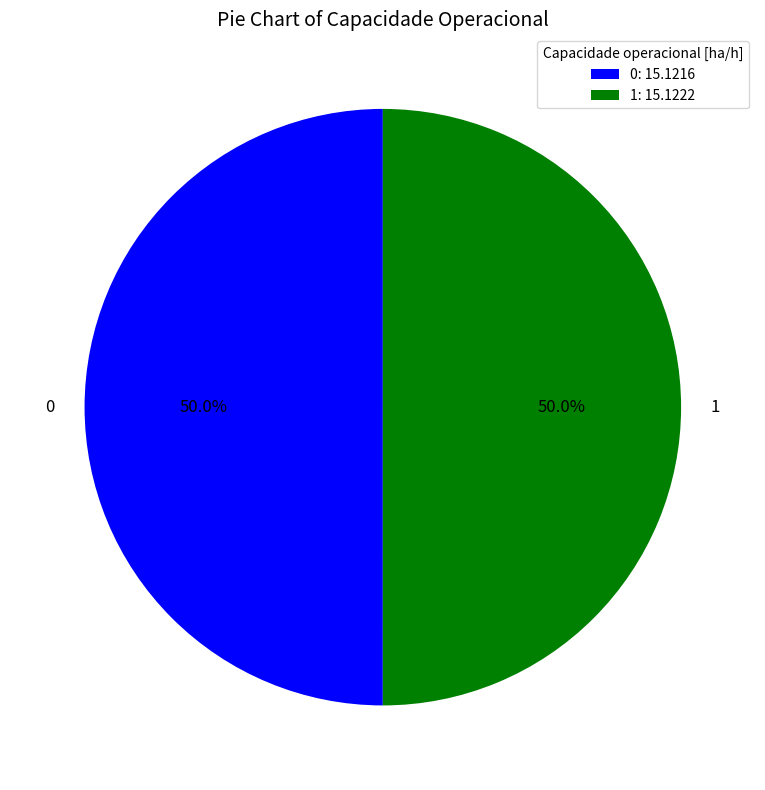

Count the number of slices in the pie.

2